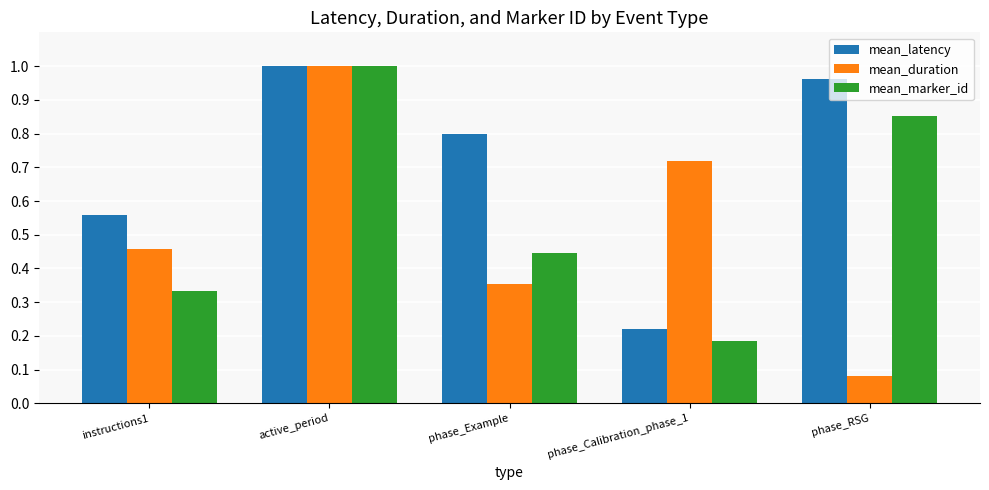

Which category has the lowest value across all series?

phase_RSG